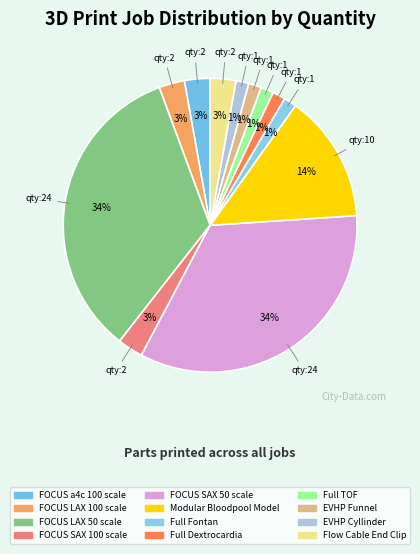

Does FOCUS SAX 50 scale account for over 50% of the chart?

No